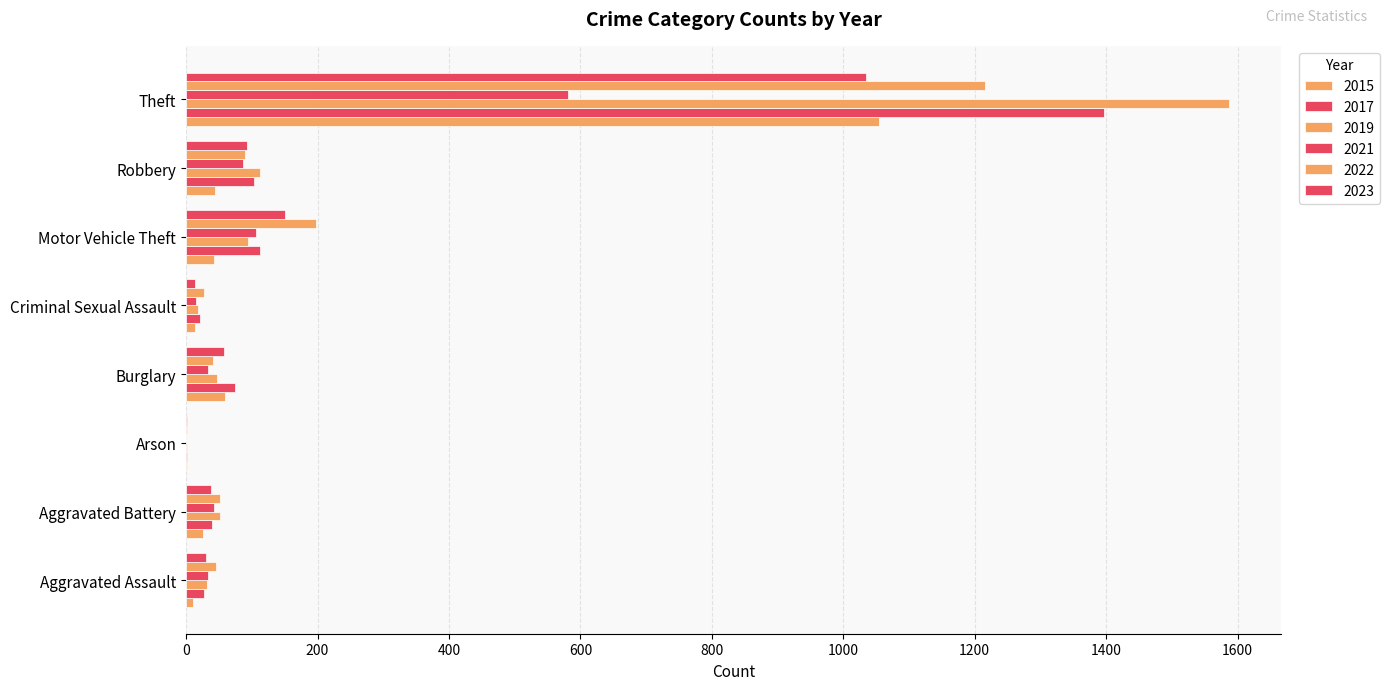

Count the number of categories in the chart.

8